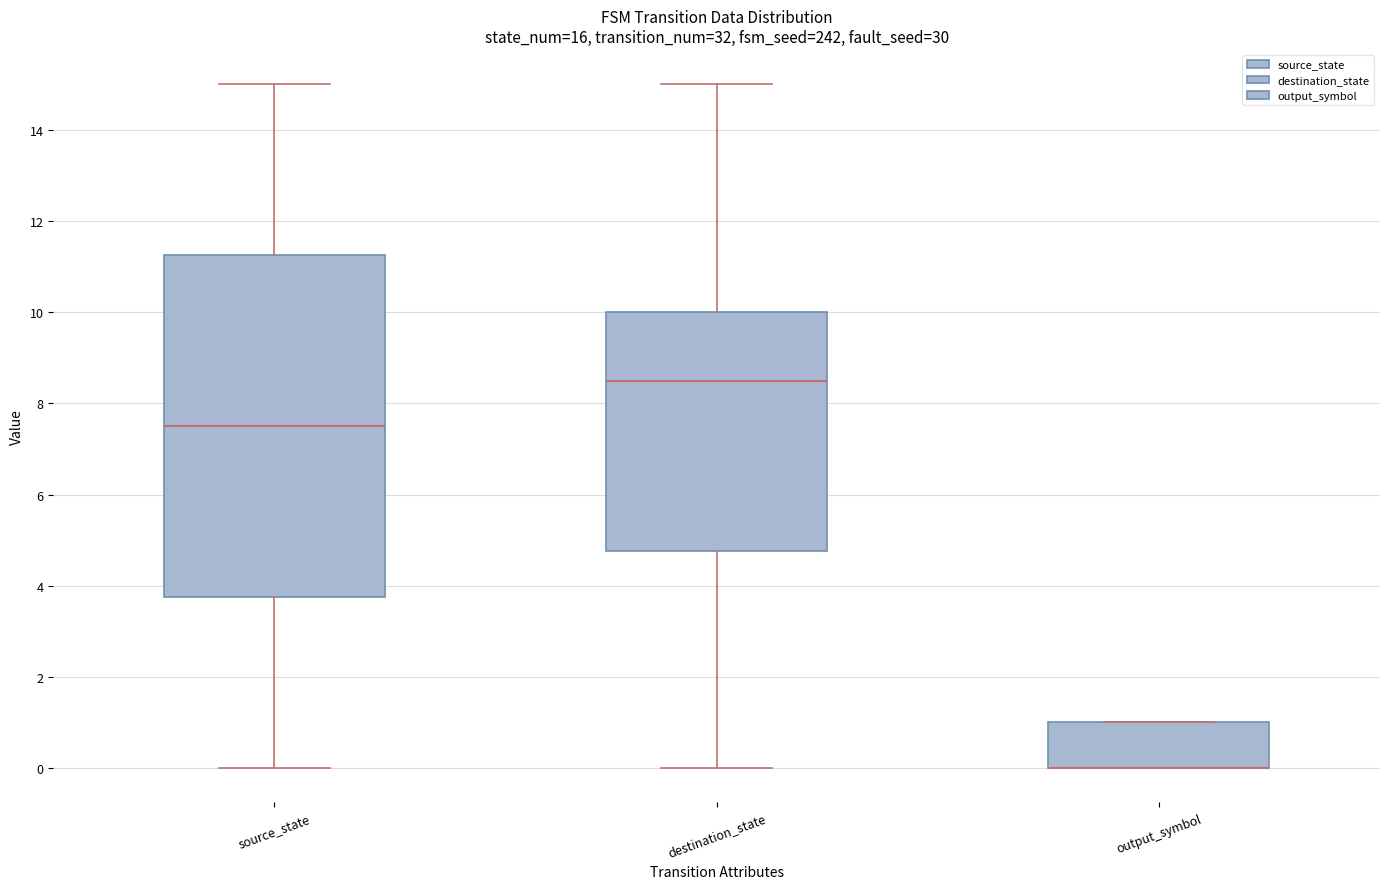

Reading left to right, transcribe this box plot: for each box, give where its median line is, the range the box spans, and where its two whiskers end, as read against the y-axis. The values are not printed on the chart, so give them approximately, as read against the axis.

source_state: median 7.6, box 3.8 to 11.2, whiskers 0.0 to 15.0
destination_state: median 8.6, box 4.8 to 10.0, whiskers 0.0 to 15.0
output_symbol: median 0.0 (drawn on the box's lower edge), box 0.0 to 1.0, whiskers 0.0 to 1.0